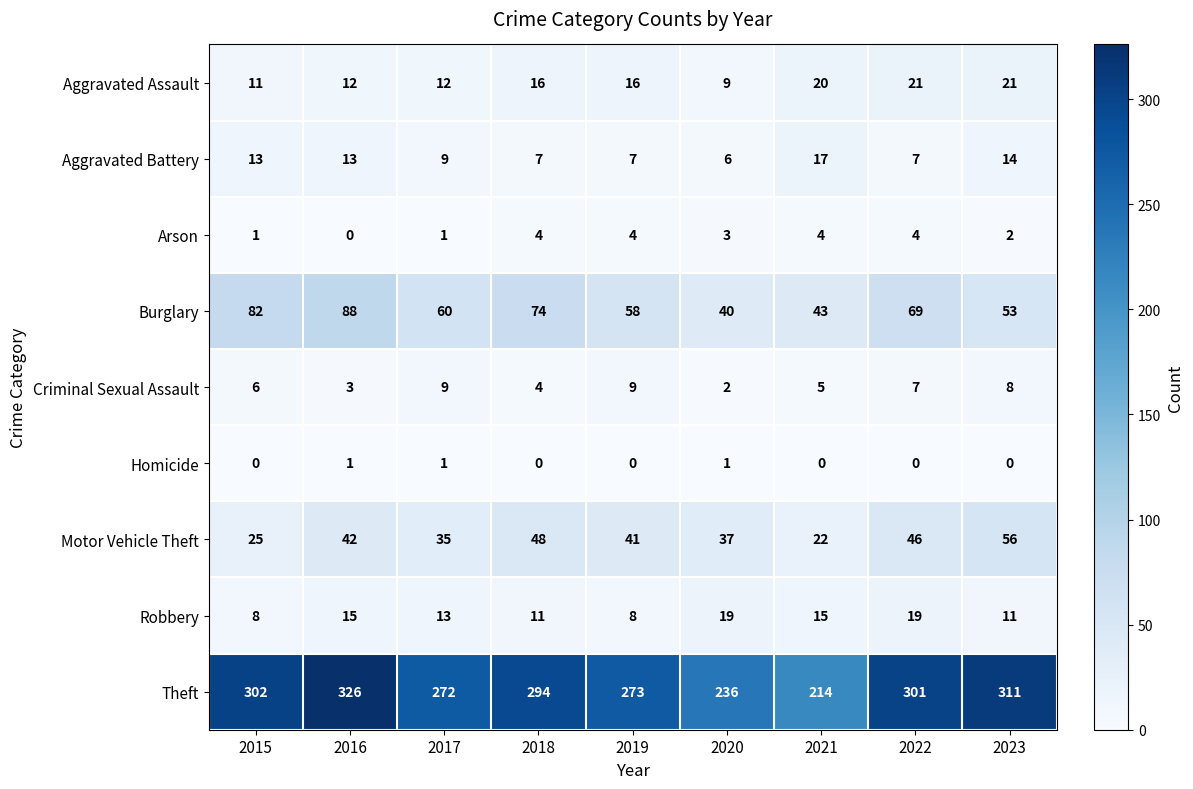

Which series has the largest range (max minus min)?

Theft